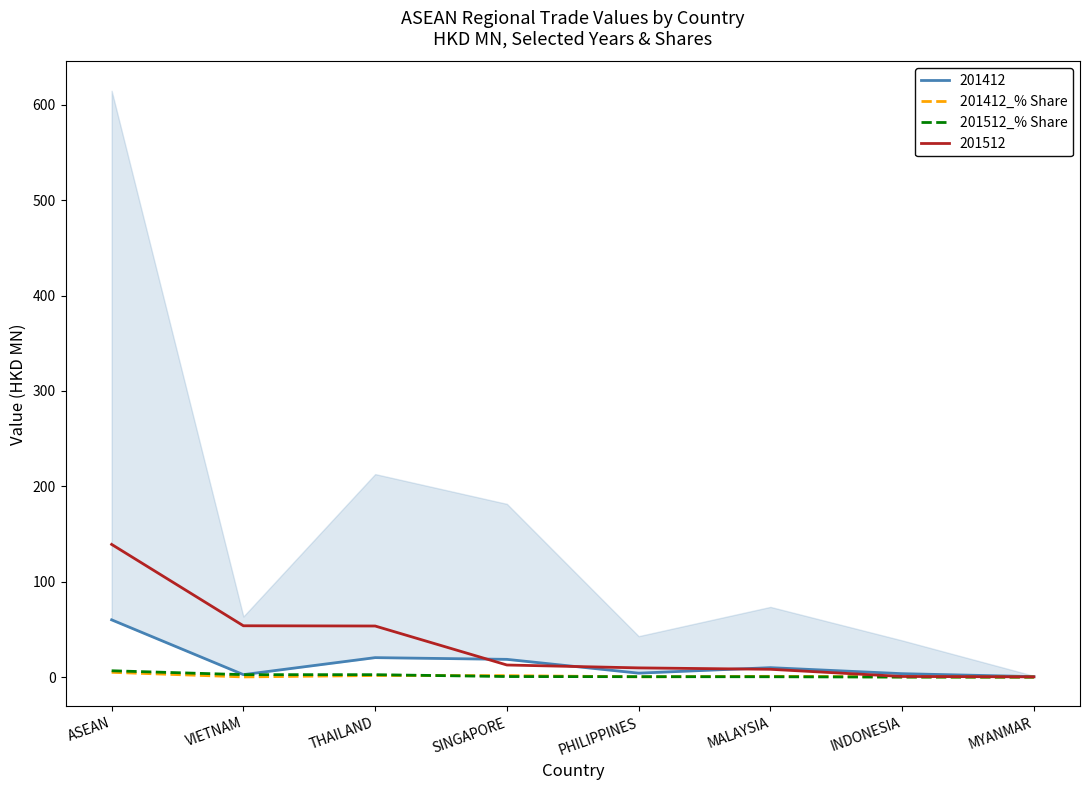

True or false: 201512_% Share has more than 1 points higher than both neighbors.

False